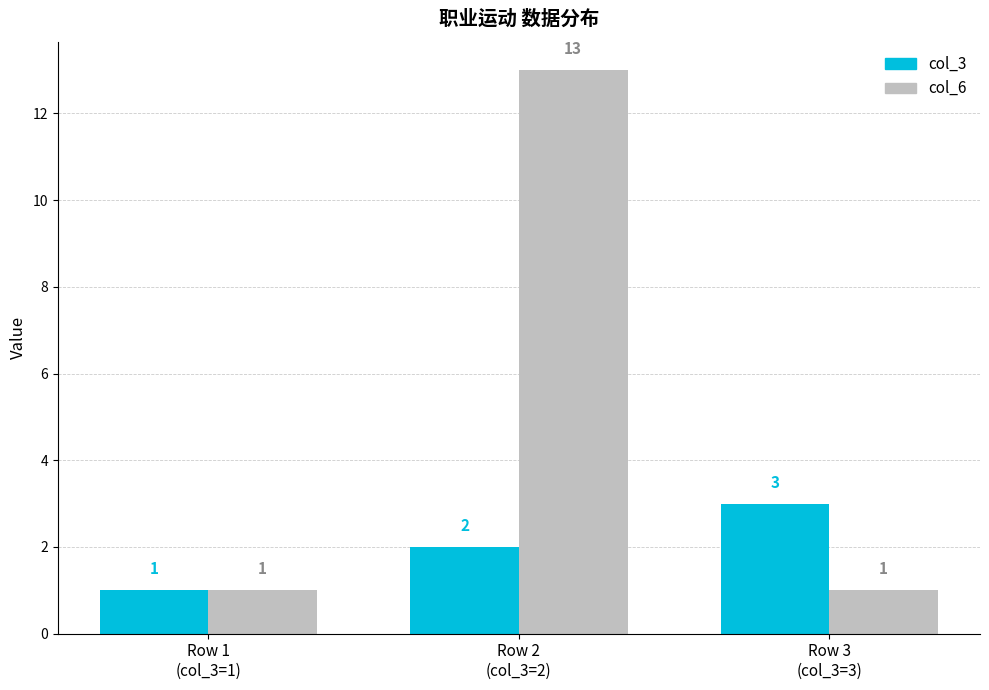

What is the maximum value for col_3?

3